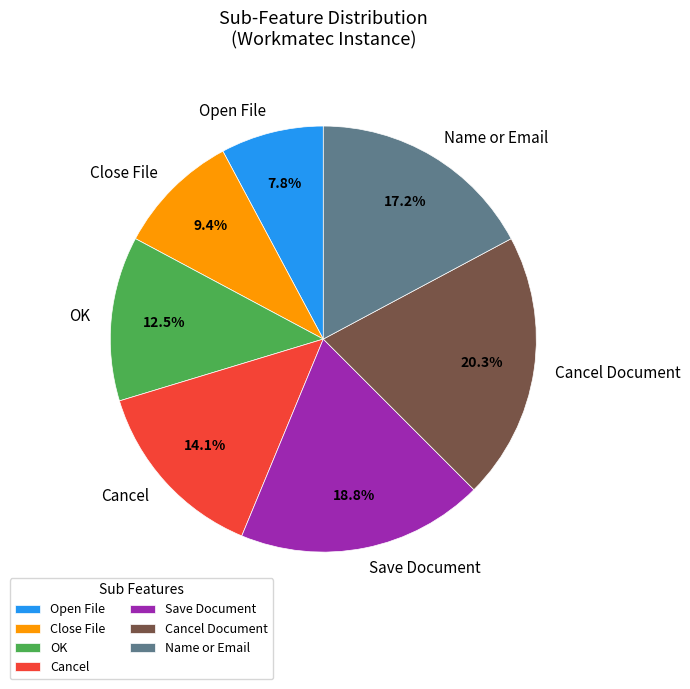

Rank the categories by value from highest to lowest.

Cancel Document, Save Document, Name or Email, Cancel, OK, Close File, Open File